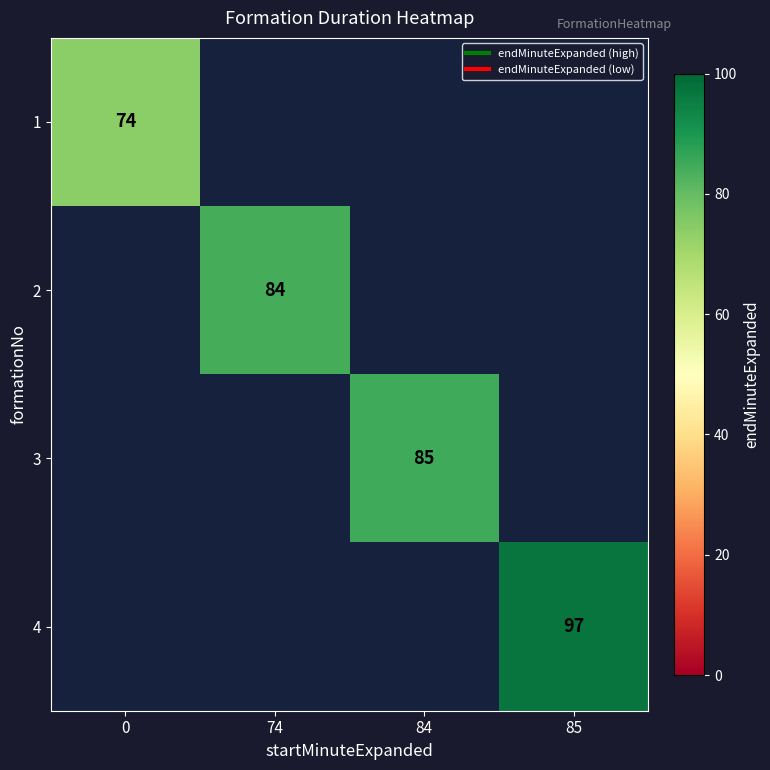

At 84, list the series in order from smallest to largest.

1, 2, 3, 4